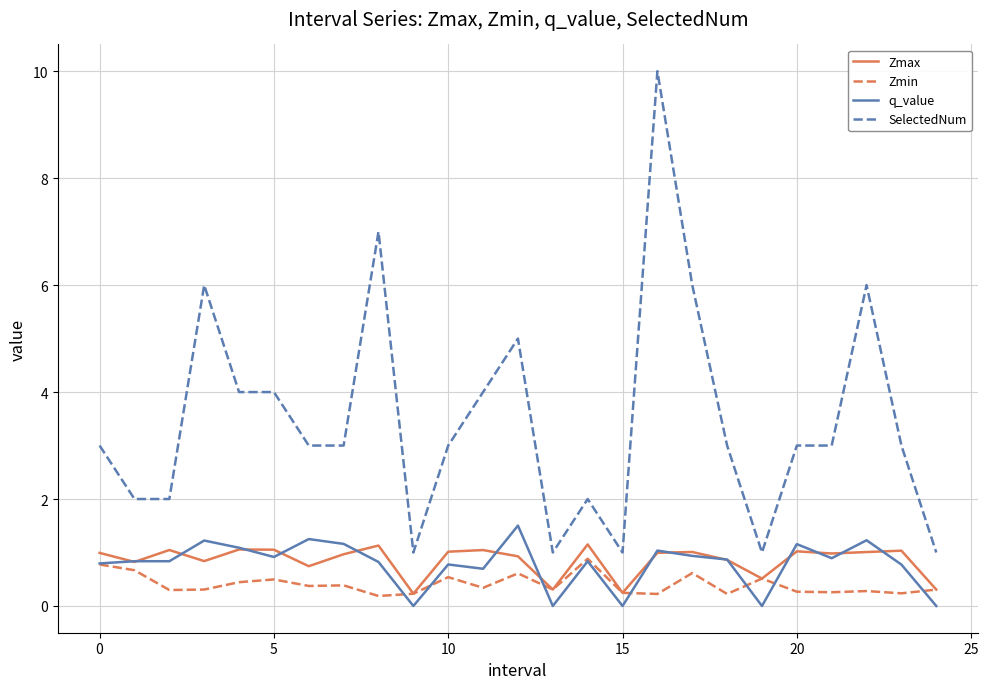

What are all the series names shown in the legend?

Zmax, Zmin, q_value, SelectedNum